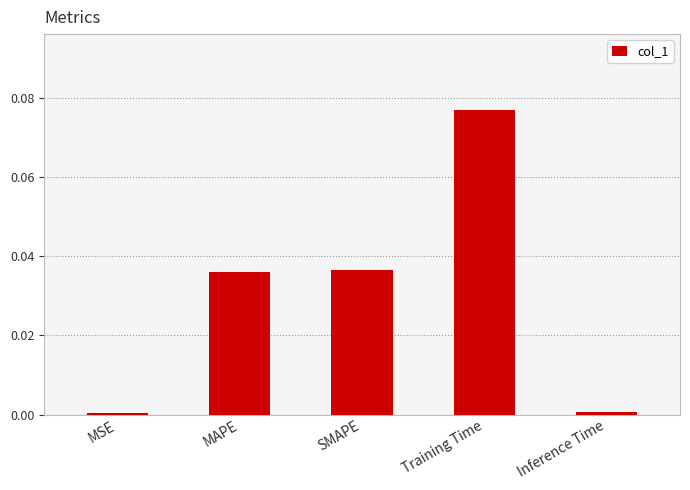

True or false: the data shows 0.0 at Training Time.

False